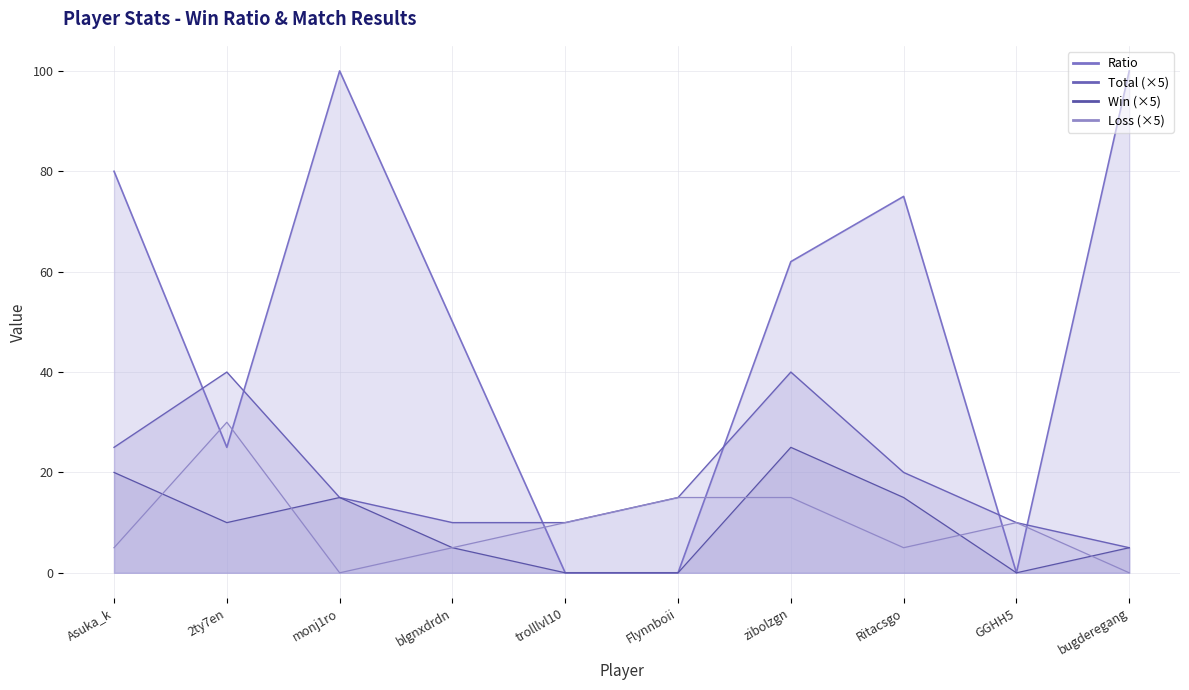

How many intersections are there between Loss and Win?

5